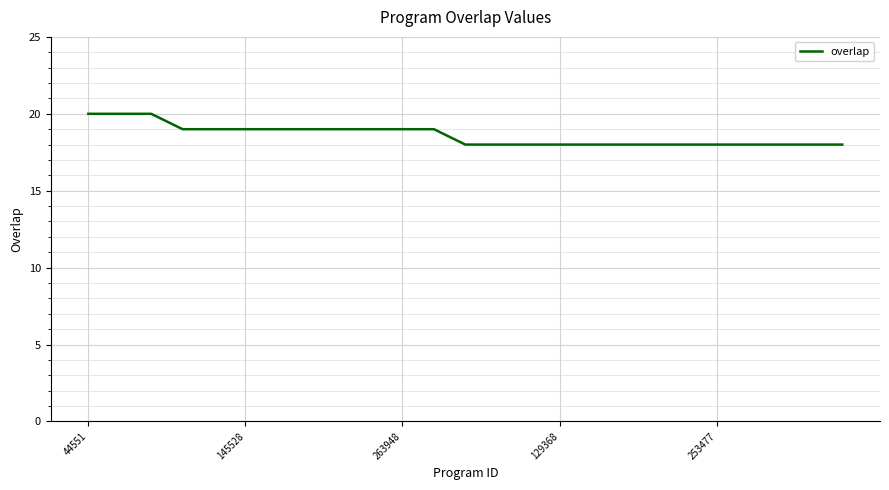

Reading right to left, what are all the values shown in this chart?

18	18	18	18	18	18	18	18	18	18	18	18	18	19	19	19	19	19	19	19	19	19	20	20	20